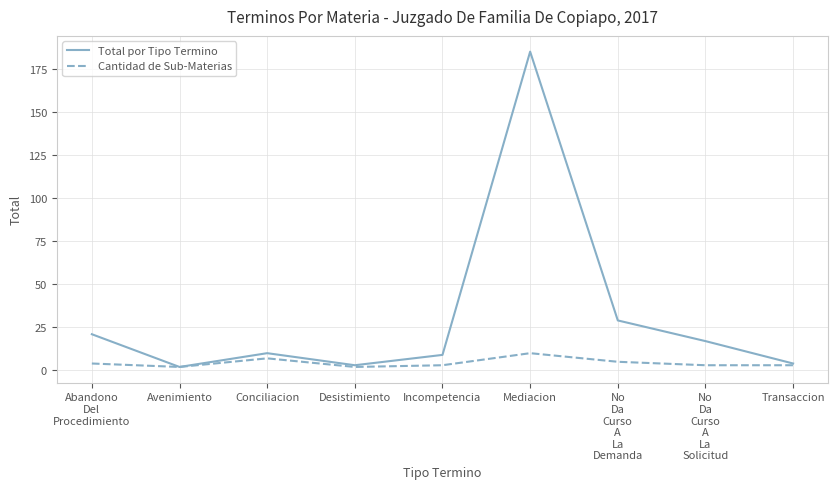

Which label corresponds to the largest value in the chart?

Mediacion